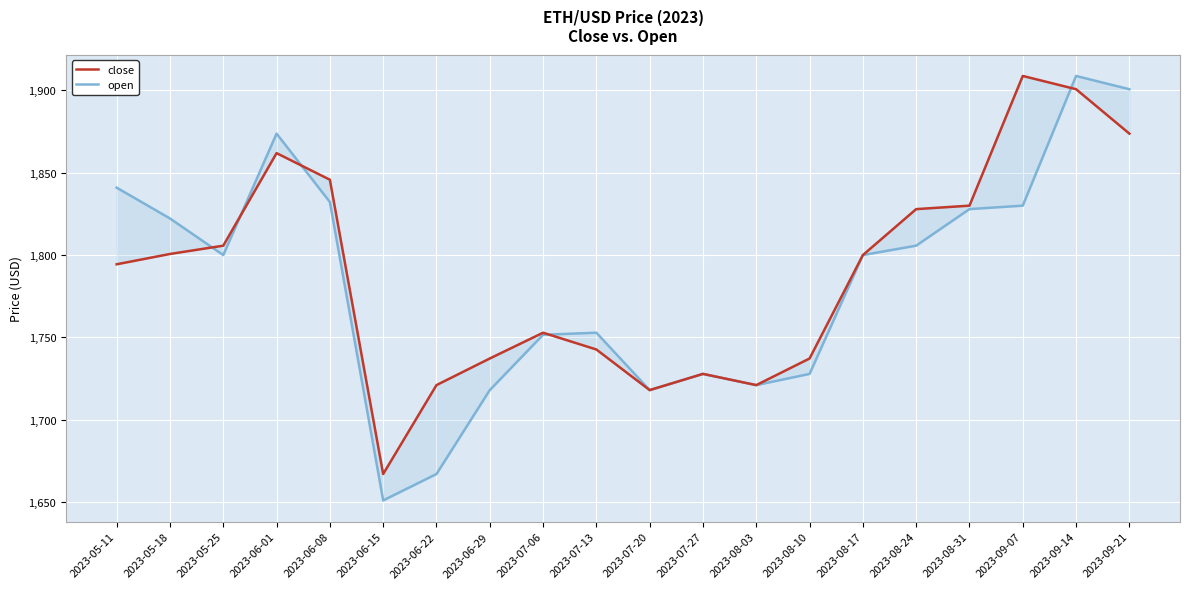

True or false: open has more than 2 interior local peaks.

True